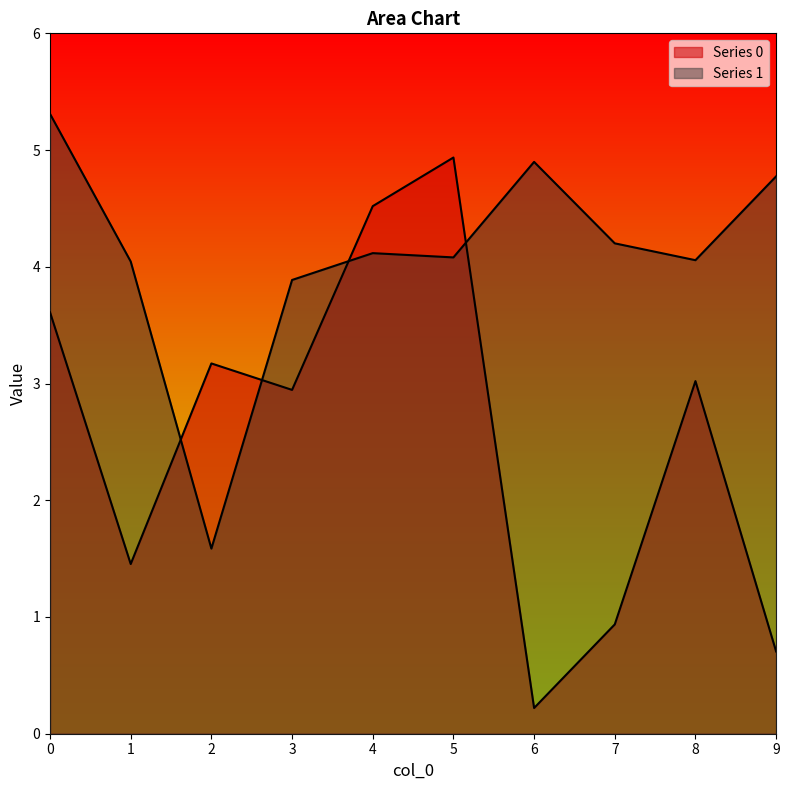

Where is the first local maximum for Series 1?

4